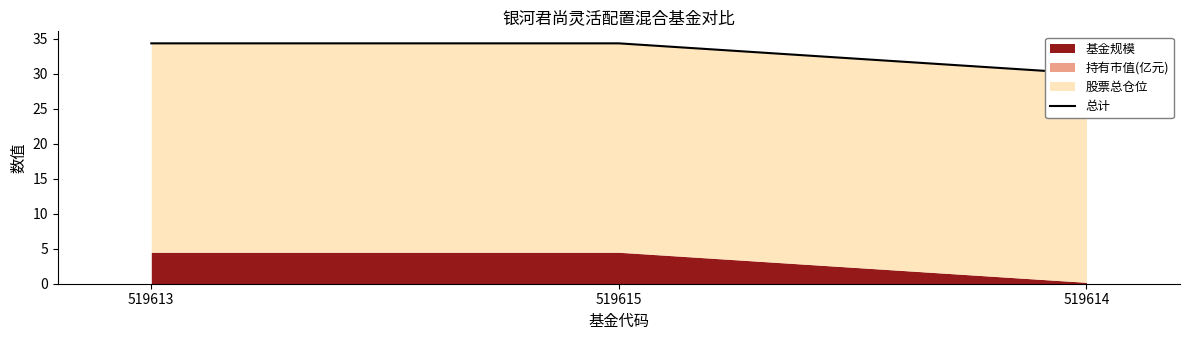

How many data points are above 34?

2